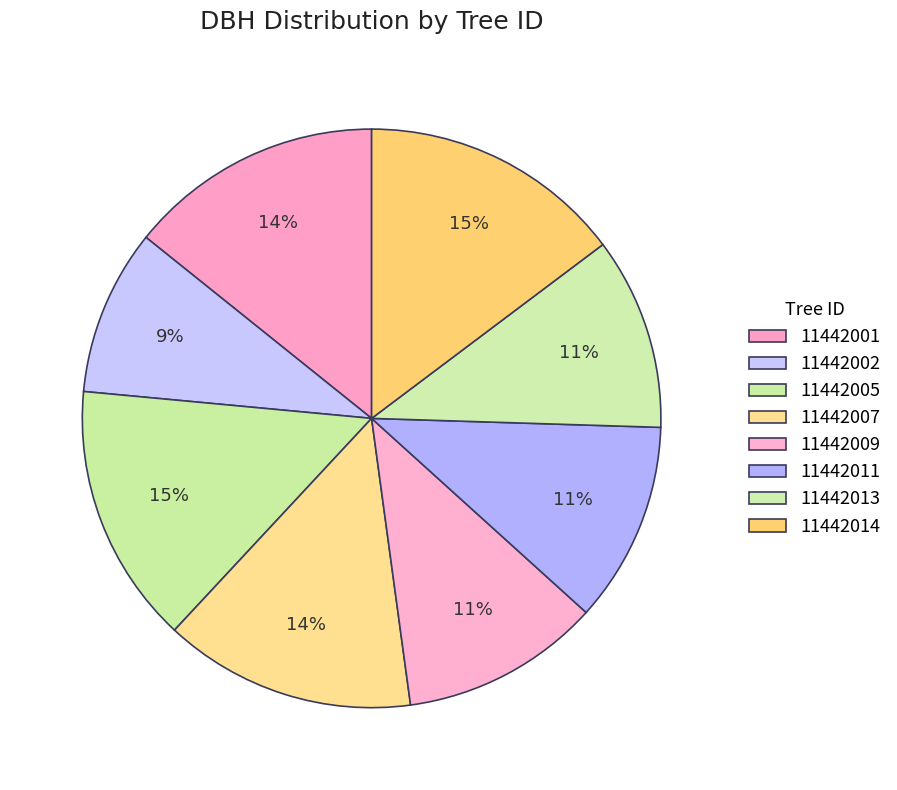

The 11442002 slice represents 9% of the pie. True or false?

True